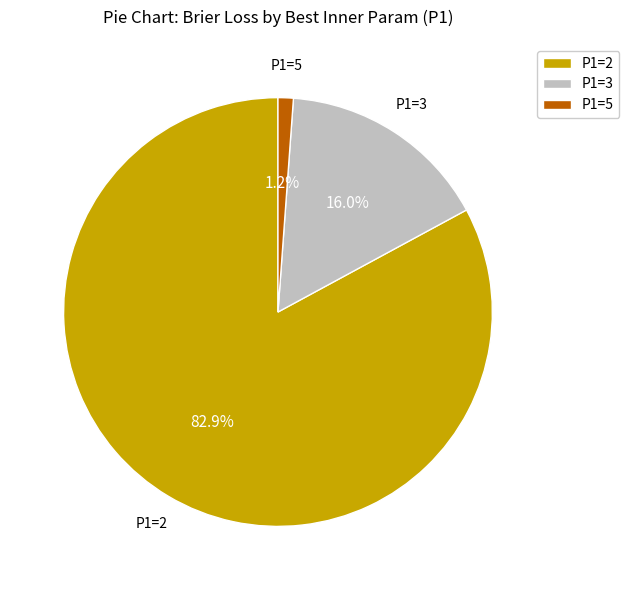

What is the largest slice in the pie chart?

P1=2